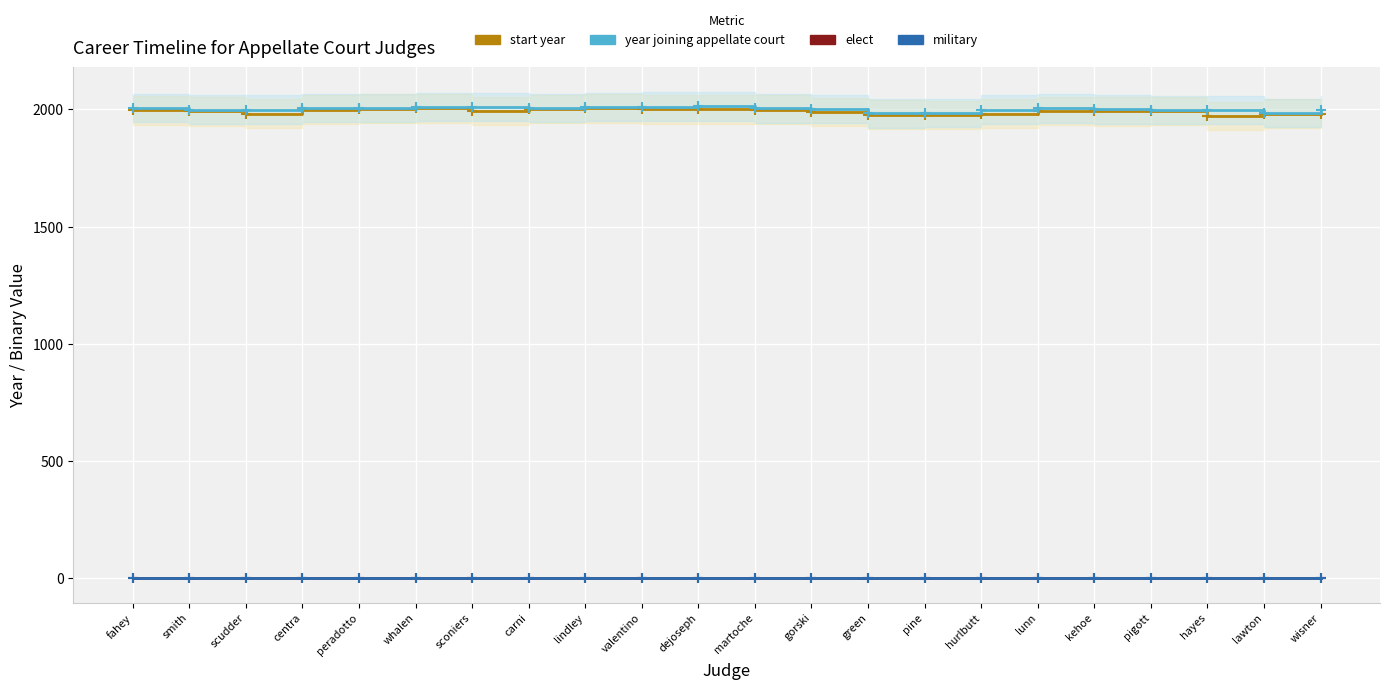

True or false: start year and military cross at least once.

False